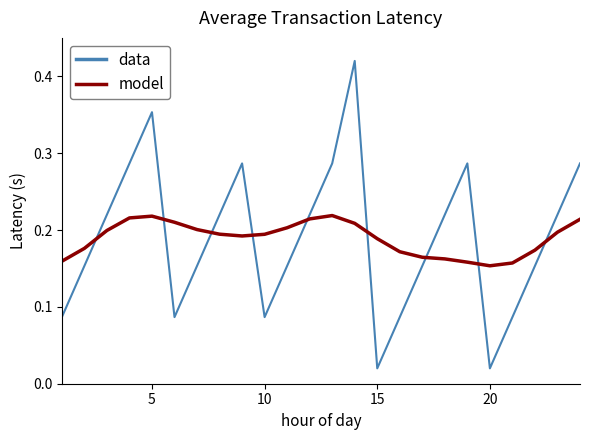

Rank the series by their maximum value, from highest to lowest.

data, model